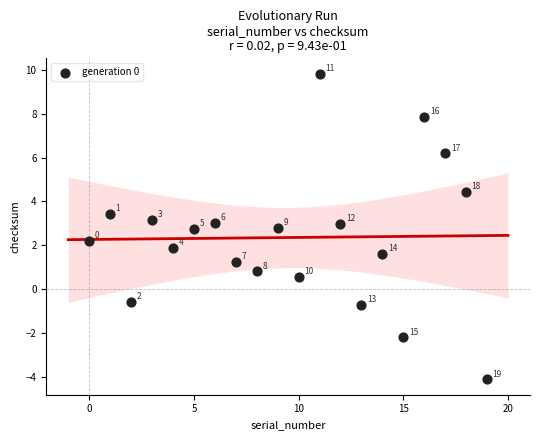

What Y value in the scatter plot is closest to 2?

1.9